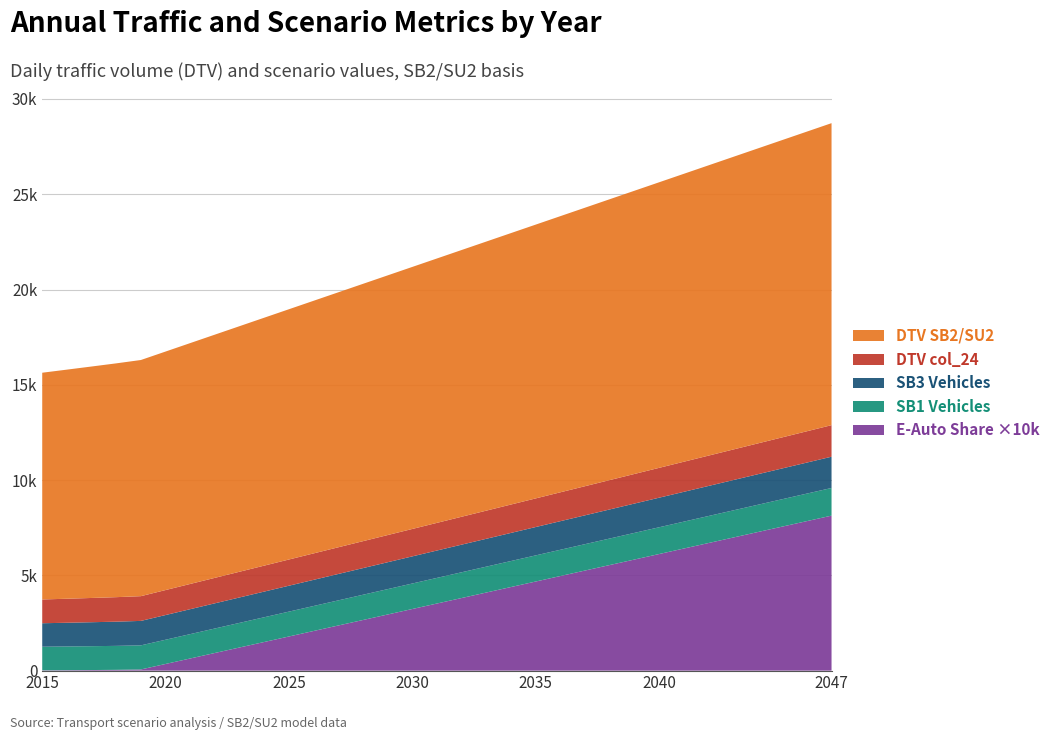

Reading left to right, extract all data points from this chart.

DTV SB2/SU2 (col_14): 2015=11899.6	2016=12023.0	2017=12146.4	2018=12269.8	2019=12393.2	2020=12516.7	2021=12640.1	2022=12763.5	2023=12886.9	2024=13010.3	2025=13133.7	2026=13257.2	2027=13380.6	2028=13504.0	2029=13627.4	2030=13750.8	2031=13874.2	2032=13997.7	2033=14121.1	2034=14244.5	2035=14367.9	2036=14491.3	2037=14614.7	2038=14738.1	2039=14861.6	2040=14985.0	2041=15108.4	2042=15231.8	2043=15355.2	2044=15478.6	2045=15602.1	2046=15725.5	2047=15848.9
DTV col_24 (Auslastung): 2015=1247.5	2016=1260.2	2017=1273.0	2018=1285.7	2019=1298.5	2020=1311.2	2021=1324.0	2022=1336.7	2023=1349.5	2024=1362.2	2025=1375.0	2026=1387.7	2027=1400.5	2028=1413.3	2029=1426.0	2030=1438.8	2031=1451.5	2032=1464.3	2033=1477.0	2034=1489.8	2035=1502.5	2036=1515.3	2037=1528.1	2038=1540.8	2039=1553.6	2040=1566.3	2041=1579.1	2042=1591.9	2043=1604.6	2044=1617.4	2045=1630.1	2046=1642.9	2047=1655.7
SB1 (col_1): 2015=1238.2	2016=1244.9	2017=1251.5	2018=1258.2	2019=1264.8	2020=1271.5	2021=1278.1	2022=1284.8	2023=1291.4	2024=1298.1	2025=1304.7	2026=1311.4	2027=1318.0	2028=1324.7	2029=1331.3	2030=1338.0	2031=1344.6	2032=1351.3	2033=1357.9	2034=1364.6	2035=1371.2	2036=1377.9	2037=1384.5	2038=1391.2	2039=1397.8	2040=1404.5	2041=1411.1	2042=1417.8	2043=1424.4	2044=1431.1	2045=1437.7	2046=1444.4	2047=1451.0
SB3 (col_3): 2015=1232.1	2016=1244.9	2017=1257.6	2018=1270.4	2019=1283.2	2020=1296.0	2021=1308.8	2022=1321.5	2023=1334.3	2024=1347.1	2025=1359.9	2026=1372.6	2027=1385.4	2028=1398.2	2029=1411.0	2030=1423.8	2031=1436.5	2032=1449.3	2033=1462.1	2034=1474.9	2035=1487.7	2036=1500.4	2037=1513.2	2038=1526.0	2039=1538.8	2040=1551.5	2041=1564.3	2042=1577.1	2043=1589.9	2044=1602.7	2045=1615.4	2046=1628.2	2047=1641.0
E-Auto (col_8): 2015=0.0	2016=0.0	2017=0.0	2018=0.0	2019=0.0	2020=0.0	2021=0.1	2022=0.1	2023=0.1	2024=0.2	2025=0.2	2026=0.2	2027=0.2	2028=0.3	2029=0.3	2030=0.3	2031=0.4	2032=0.4	2033=0.4	2034=0.4	2035=0.5	2036=0.5	2037=0.5	2038=0.6	2039=0.6	2040=0.6	2041=0.6	2042=0.7	2043=0.7	2044=0.7	2045=0.8	2046=0.8	2047=0.8